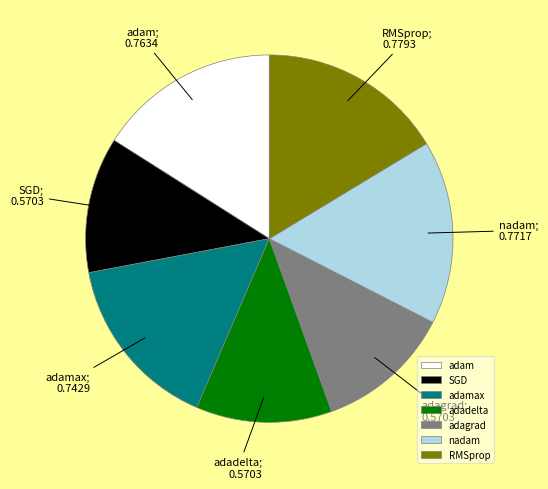

True or false: adagrad accounts for 12% of the total.

True